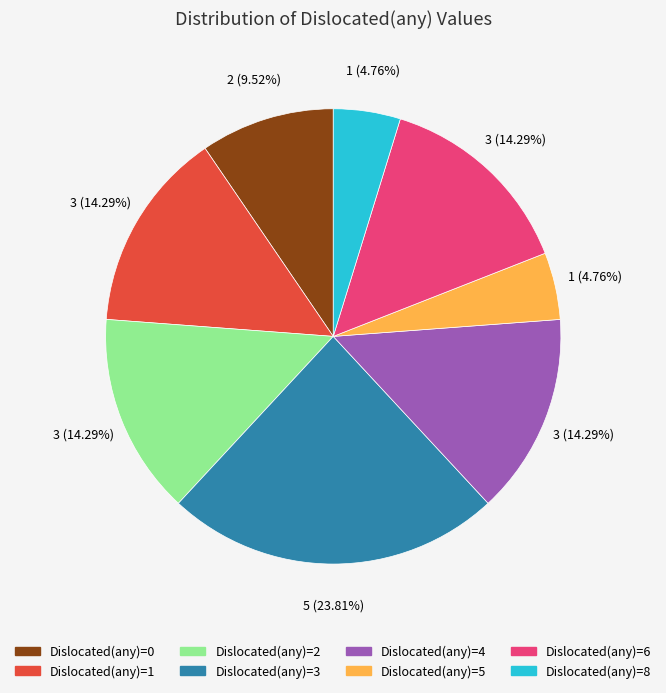

Does any single category account for the majority?

No